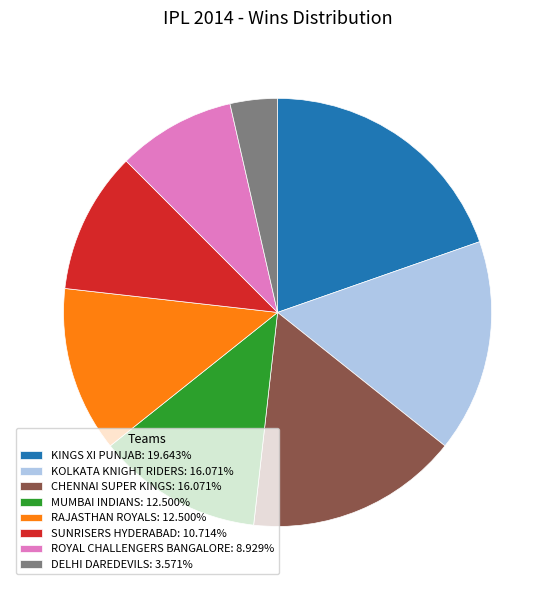

Combined, do RAJASTHAN ROYALS: 12.500% and ROYAL CHALLENGERS BANGALORE: 8.929% account for over 50%?

No